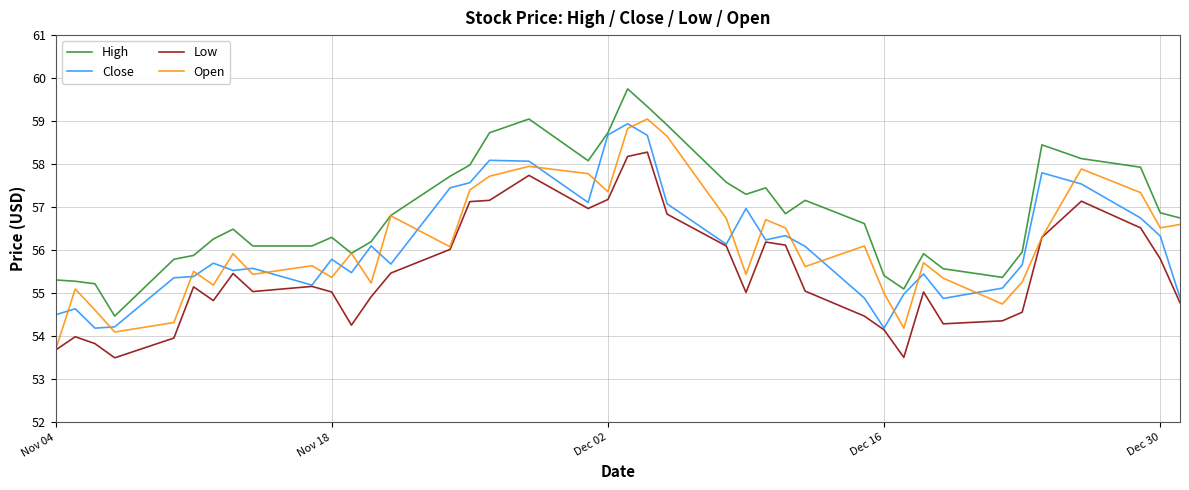

What is the maximum value shown in the chart?

59.8